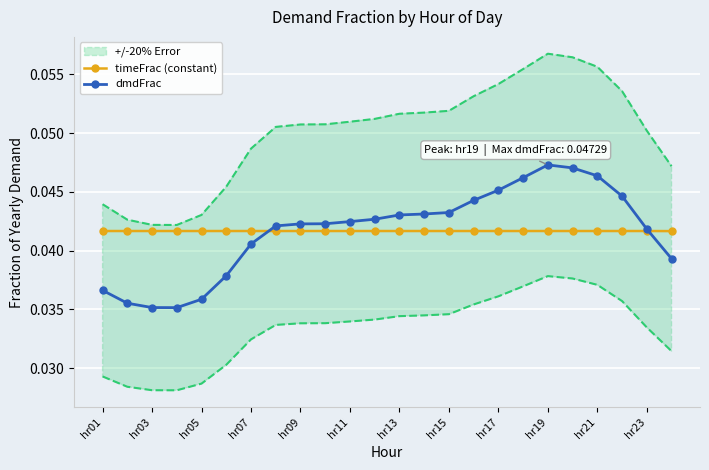

Count the timeFrac (constant) values in the range 0 to 1.

24